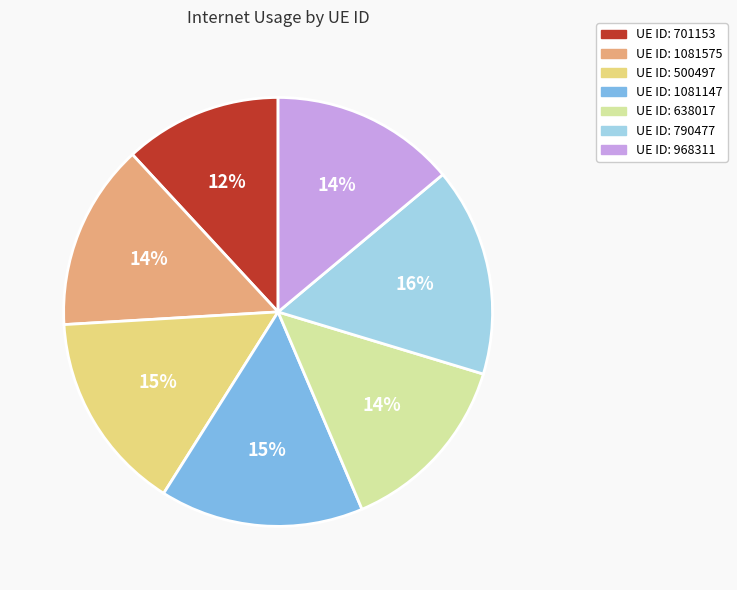

To the nearest percent, what is the average slice percentage?

14%